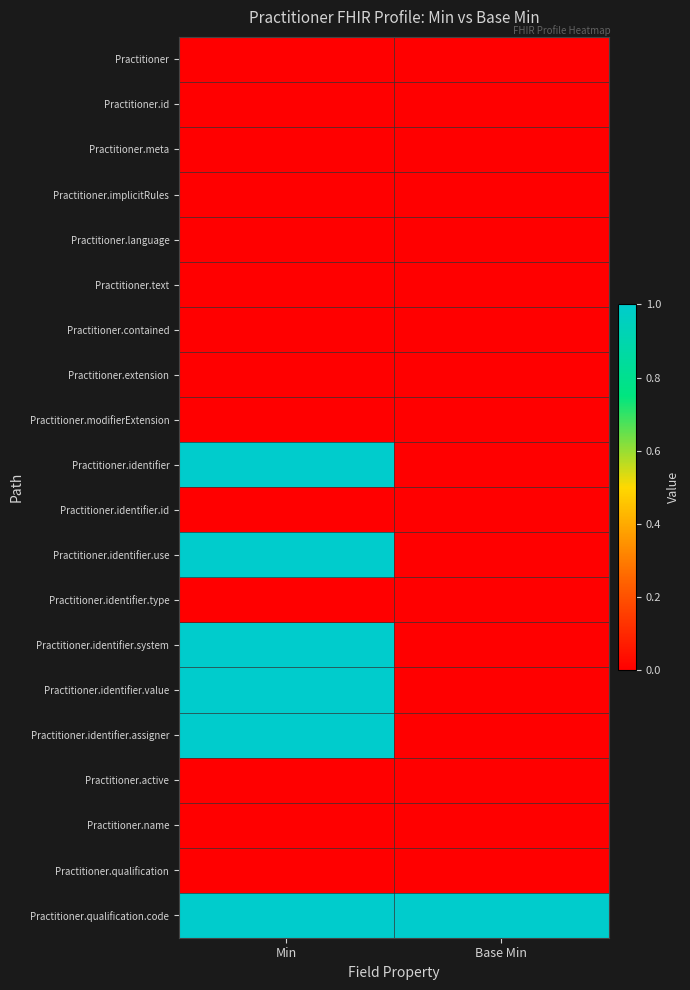

Rank the series by their maximum value, from highest to lowest.

Practitioner.identifier, Practitioner.identifier.use, Practitioner.identifier.system, Practitioner.identifier.value, Practitioner.identifier.assigner, Practitioner.qualification.code, Practitioner, Practitioner.id, Practitioner.meta, Practitioner.implicitRules, Practitioner.language, Practitioner.text, Practitioner.contained, Practitioner.extension, Practitioner.modifierExtension, Practitioner.identifier.id, Practitioner.identifier.type, Practitioner.active, Practitioner.name, Practitioner.qualification